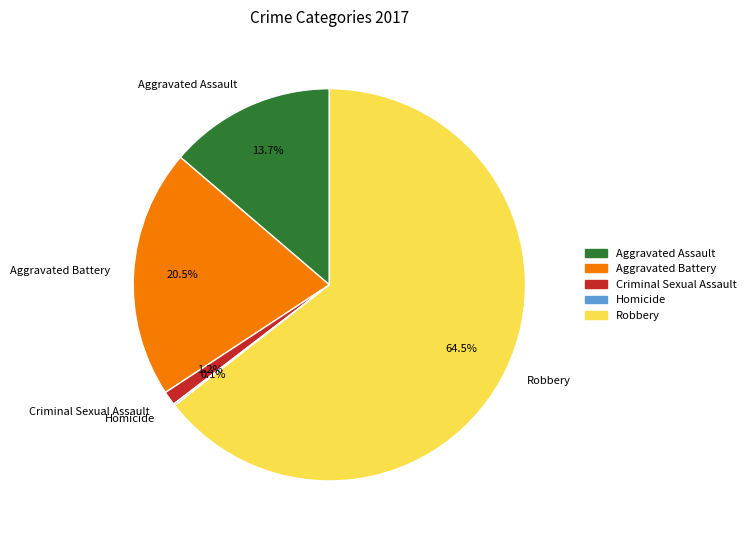

Which category accounts for the majority?

Robbery